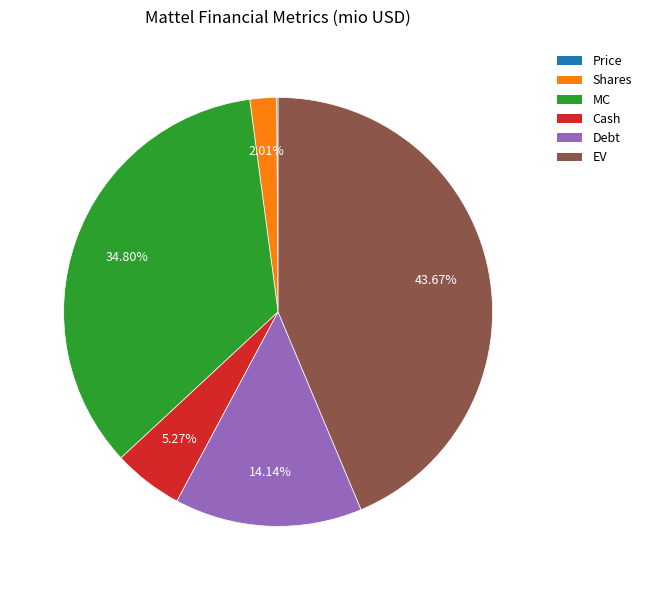

Is Cash the majority of the pie?

No